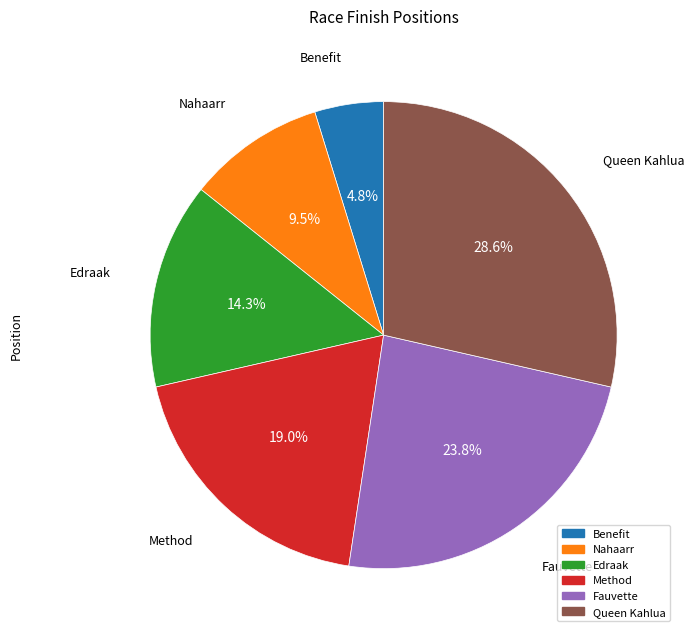

Which has a higher value, Benefit or Method?

Method